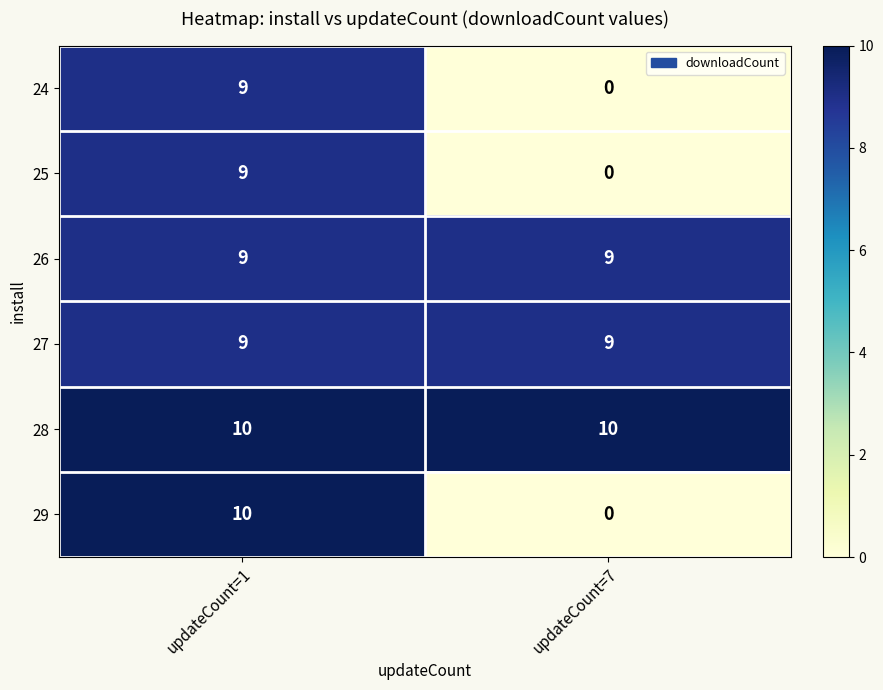

Which category has the lowest value in the 25 series?

updateCount=7